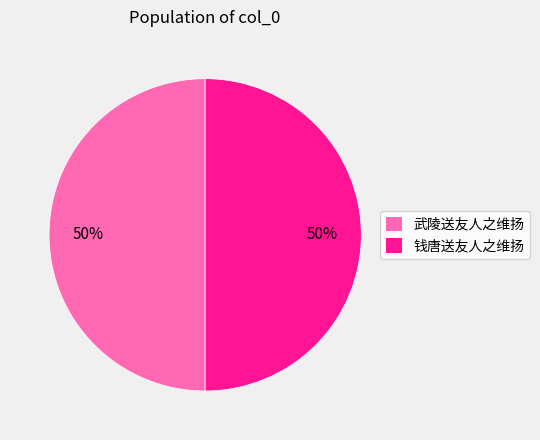

The 武陵送友人之维扬 slice represents 56% of the pie. True or false?

False